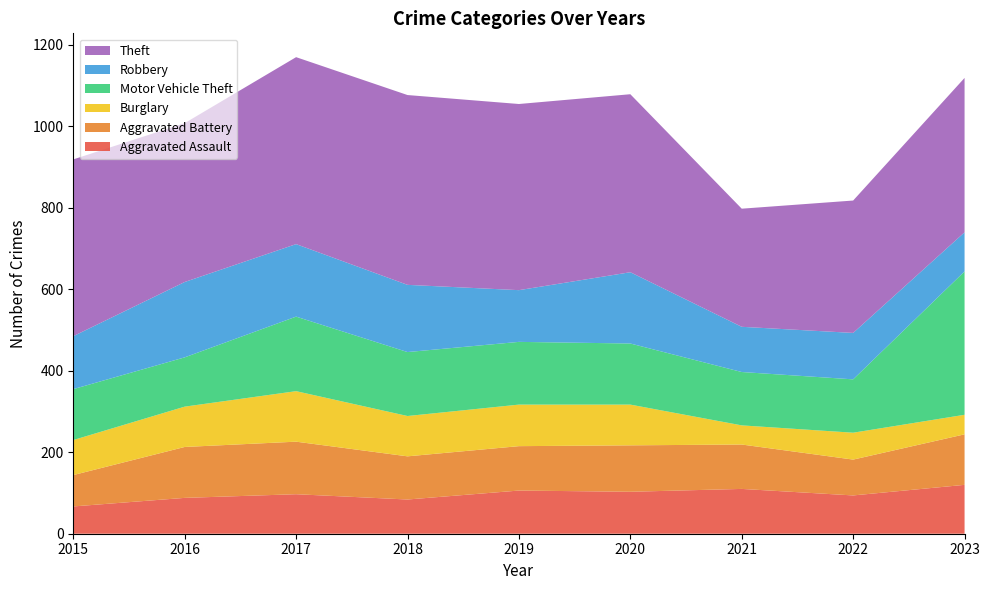

Reading right to left, list all the values displayed in this chart.

Aggravated Assault: 120	94	110	103	106	84	97	88	67
Aggravated Battery: 124	88	109	114	109	106	129	125	77
Burglary: 48	66	47	100	102	99	124	99	86
Motor Vehicle Theft: 352	131	131	150	154	157	183	121	125
Robbery: 96	114	111	175	127	165	178	185	130
Theft: 379	325	290	437	457	466	459	390	434